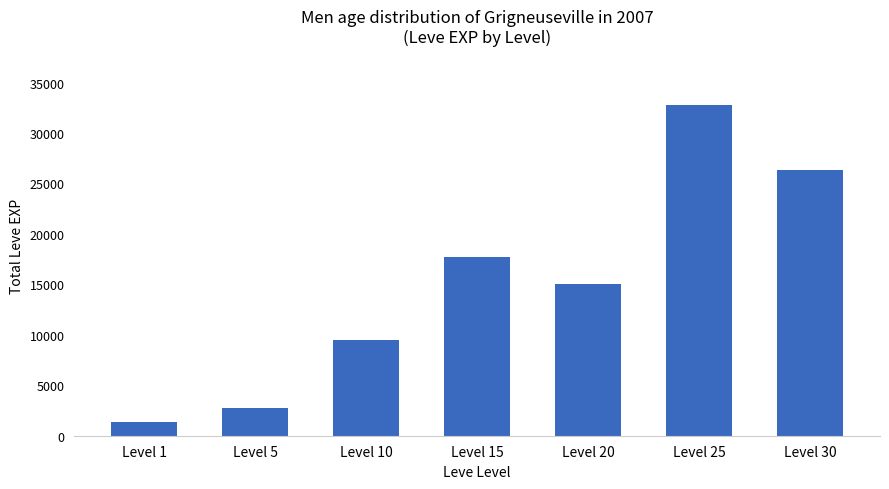

Reading left to right, extract all data points from this chart.

Level 1=1388	Level 5=2706	Level 10=9528	Level 15=17682	Level 20=14994	Level 25=32748	Level 30=26316